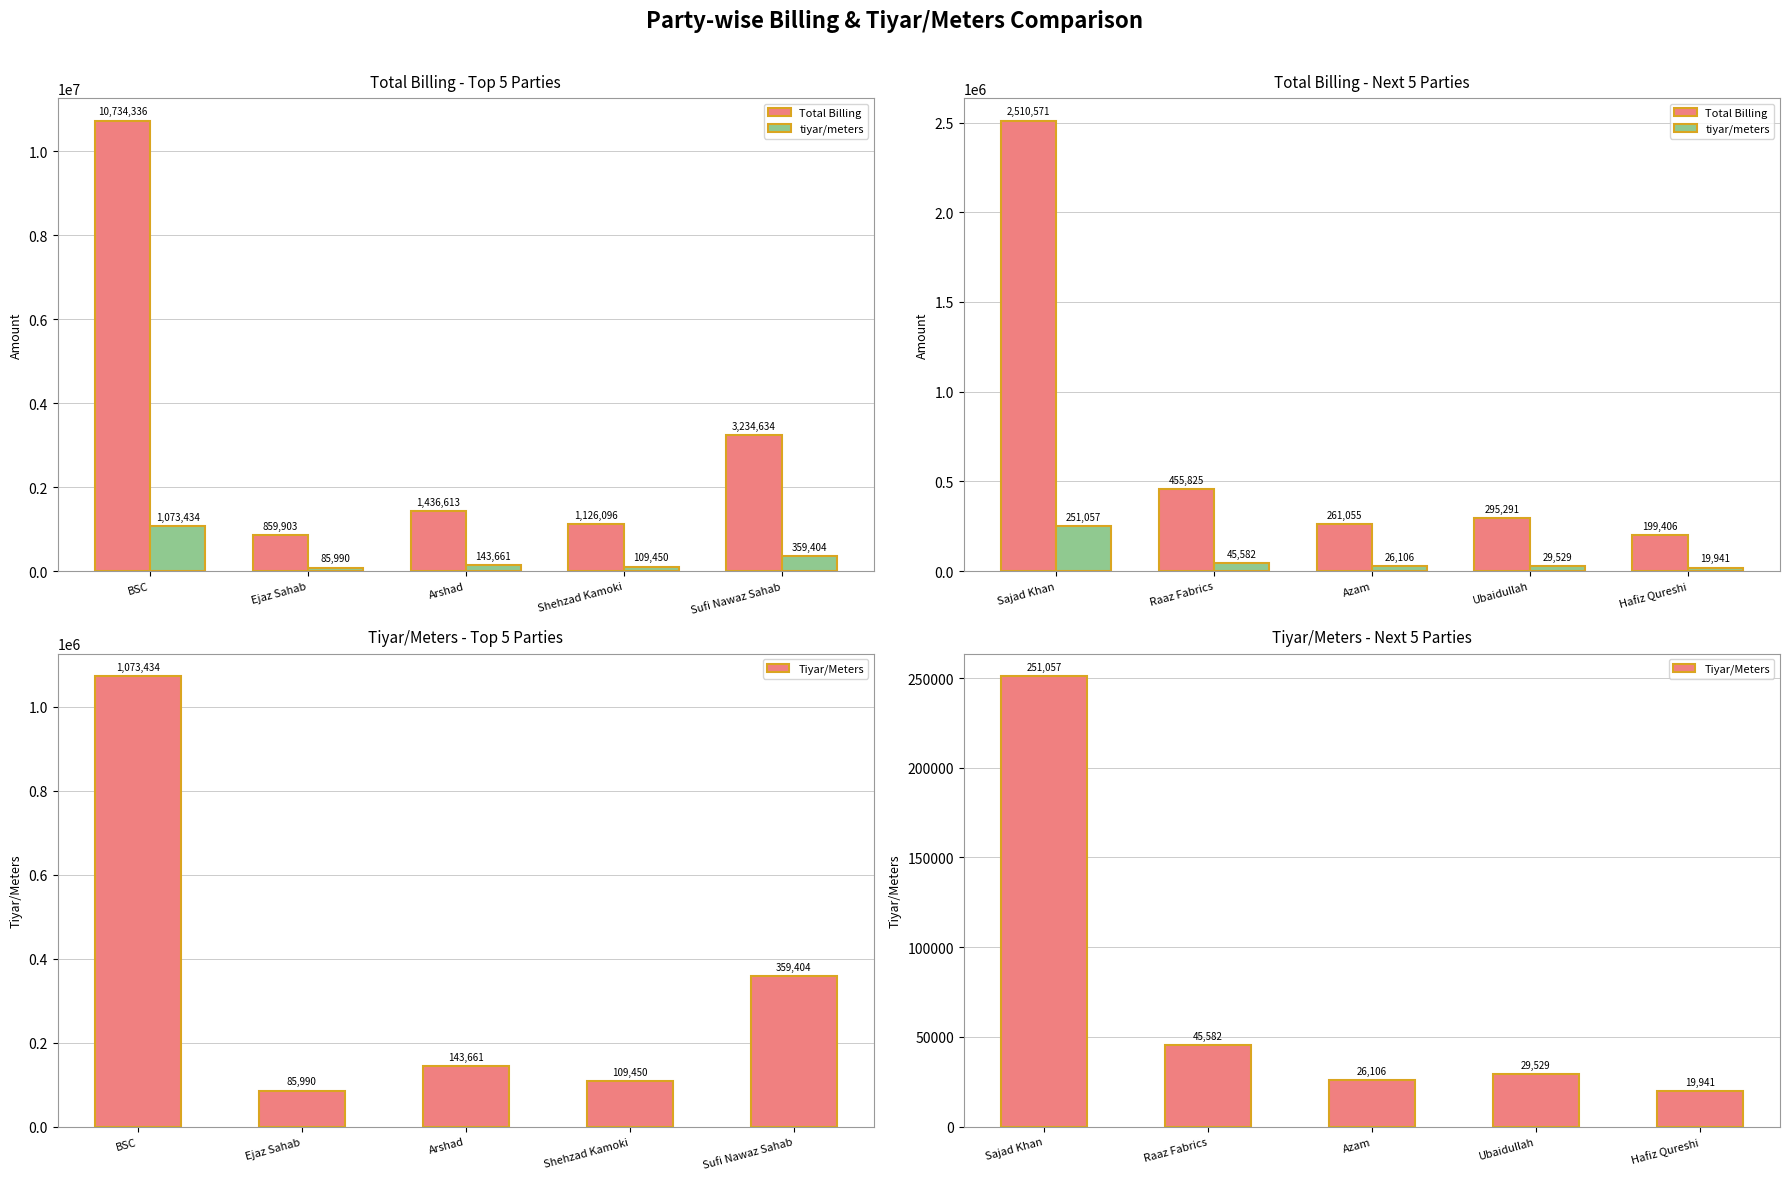

The Total Billing series shows 317740.6 at Hafiz Qureshi. True or false?

False